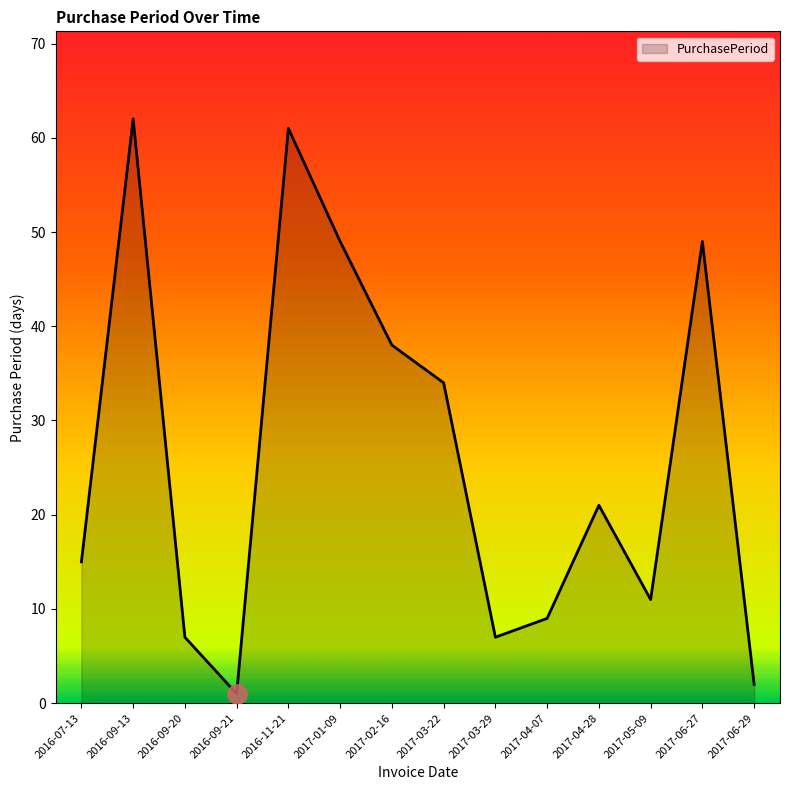

What position from the right is 2017-05-09?

3